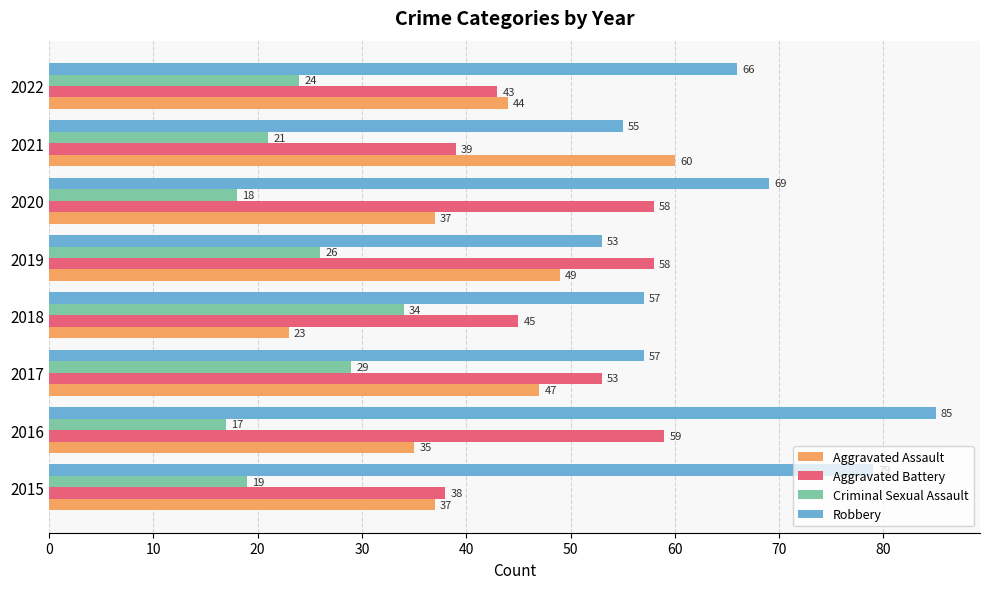

What is the smallest value displayed?

17